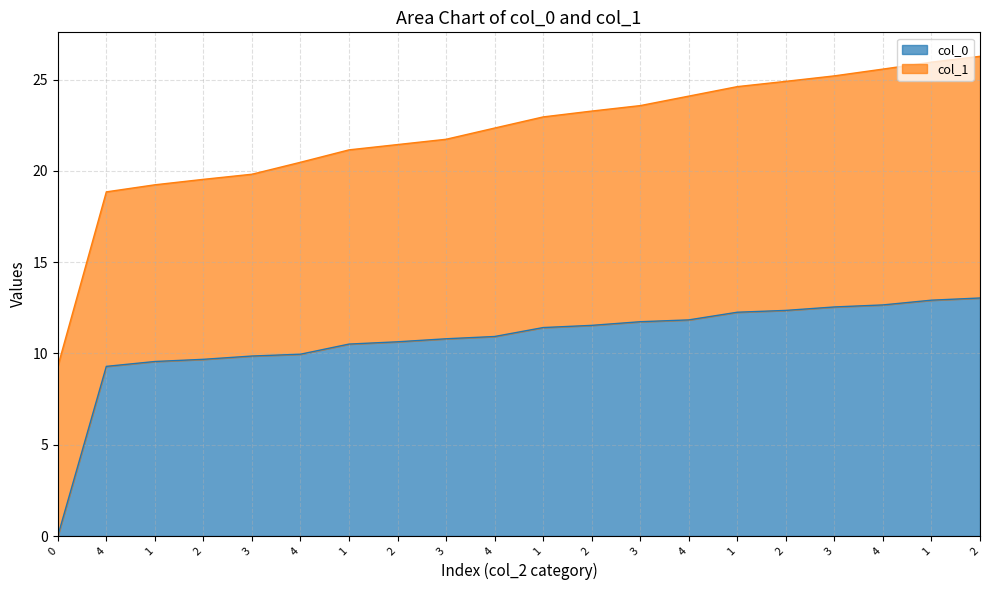

Where does the data first go above 11?

1